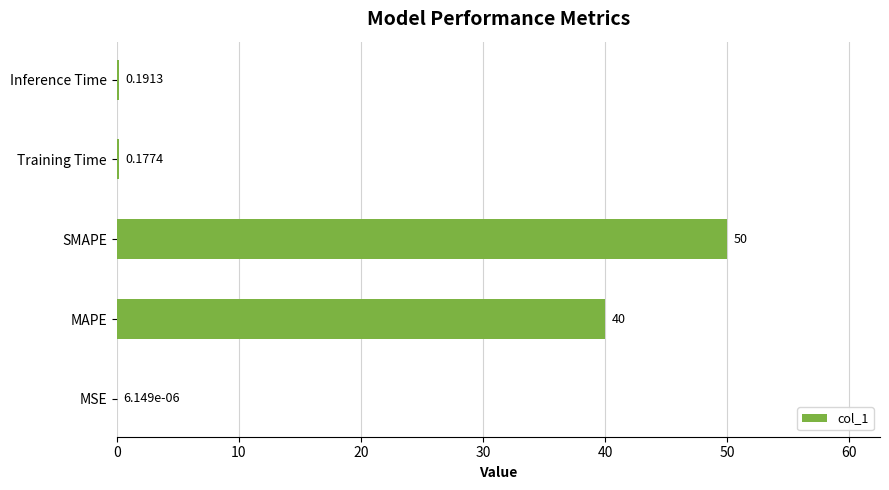

At which label is the value closest to 25?

MAPE